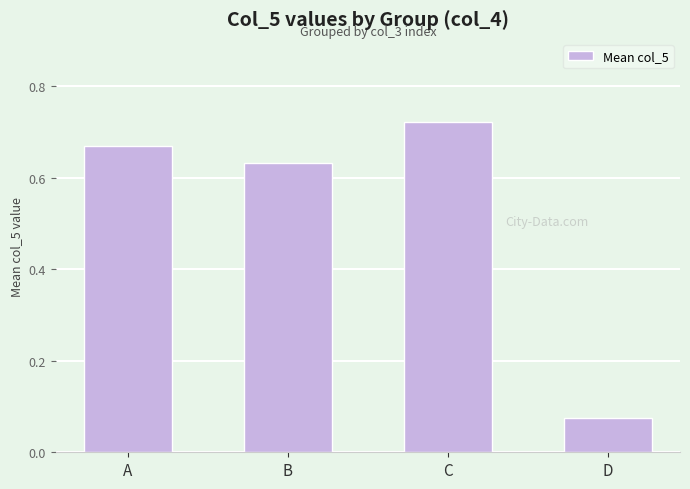

Rank the categories by value from lowest to highest.

D, B, A, C